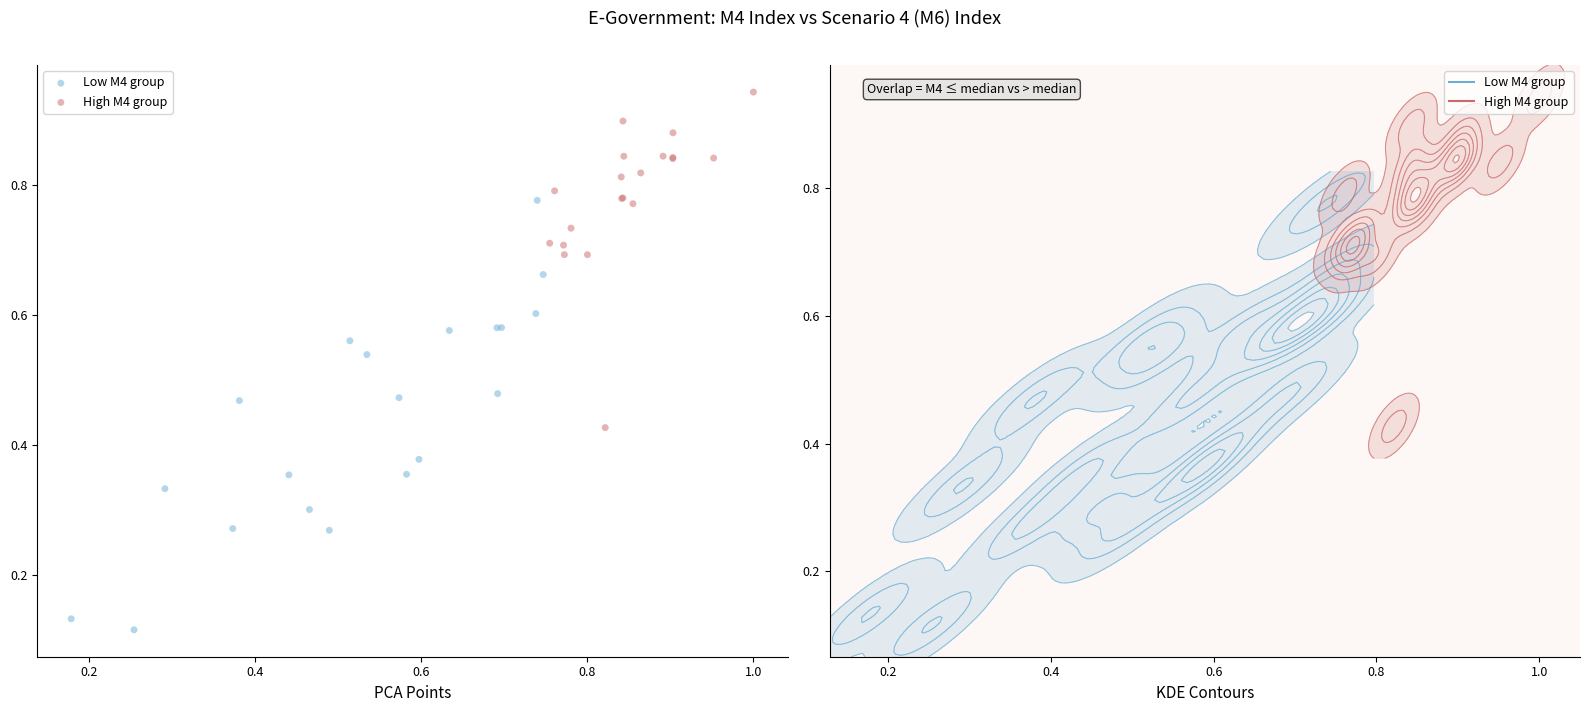

Which series contains the lowest Y value?

Low M4 group